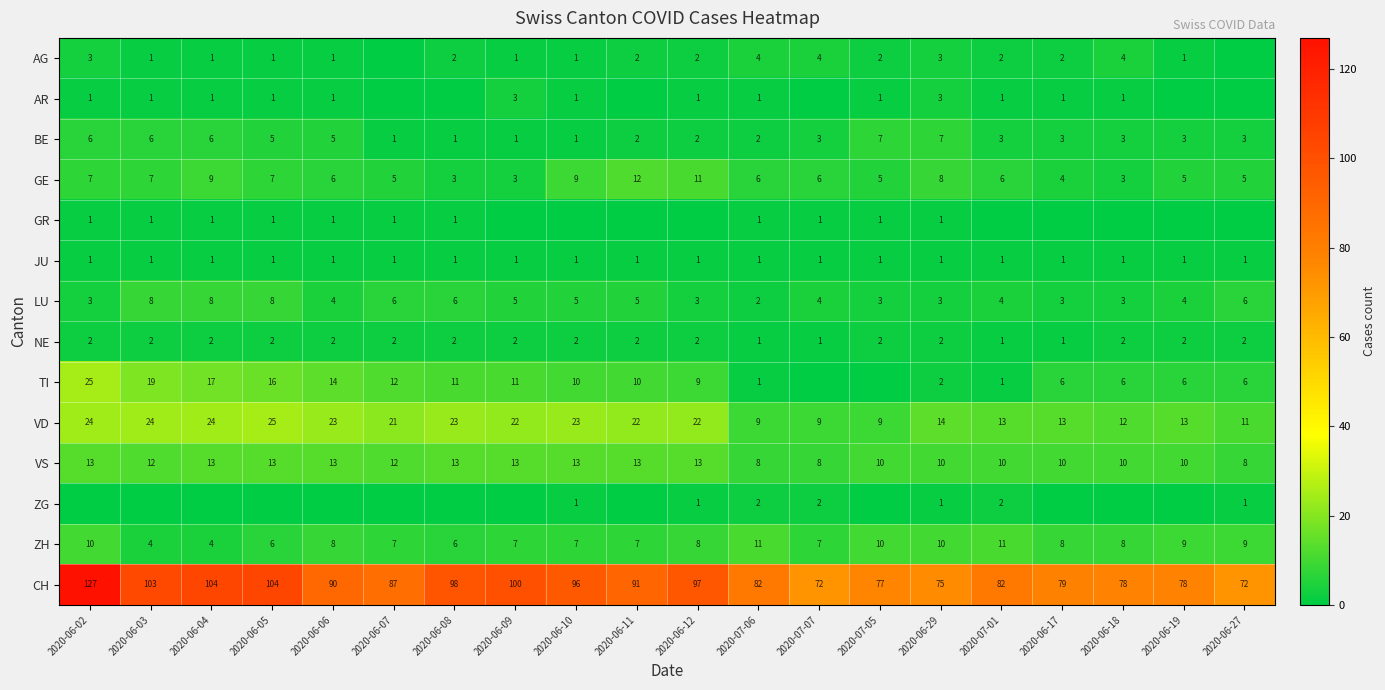

True or false: LU has a value of 3 at 2020-06-27.

False